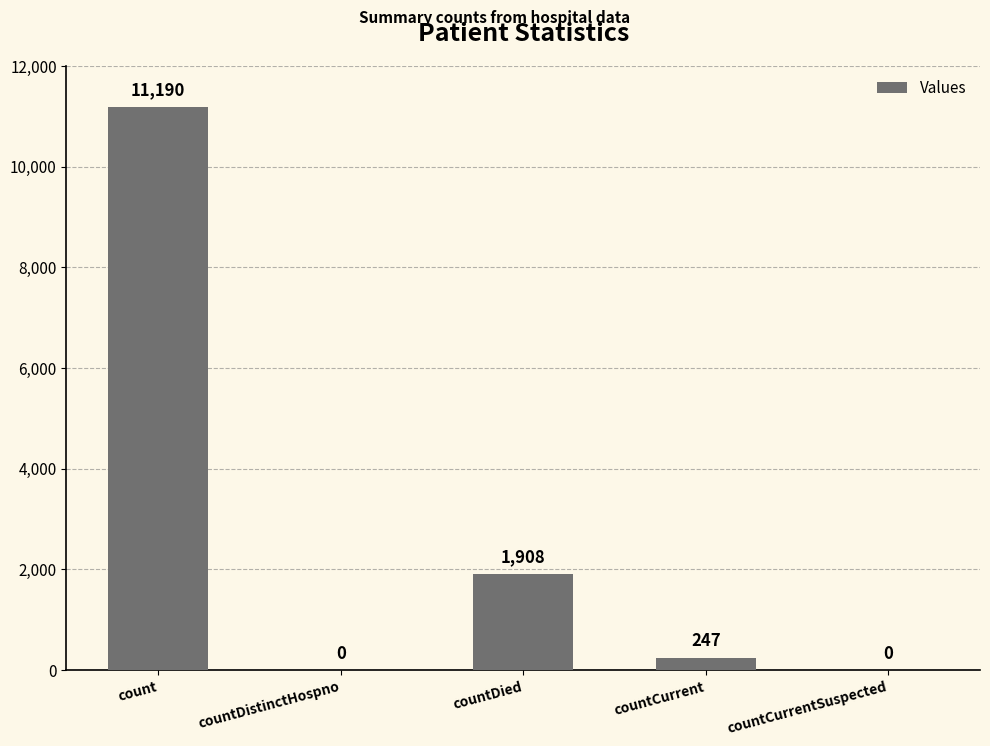

Is it true that the value at countCurrentSuspected is 5264?

False